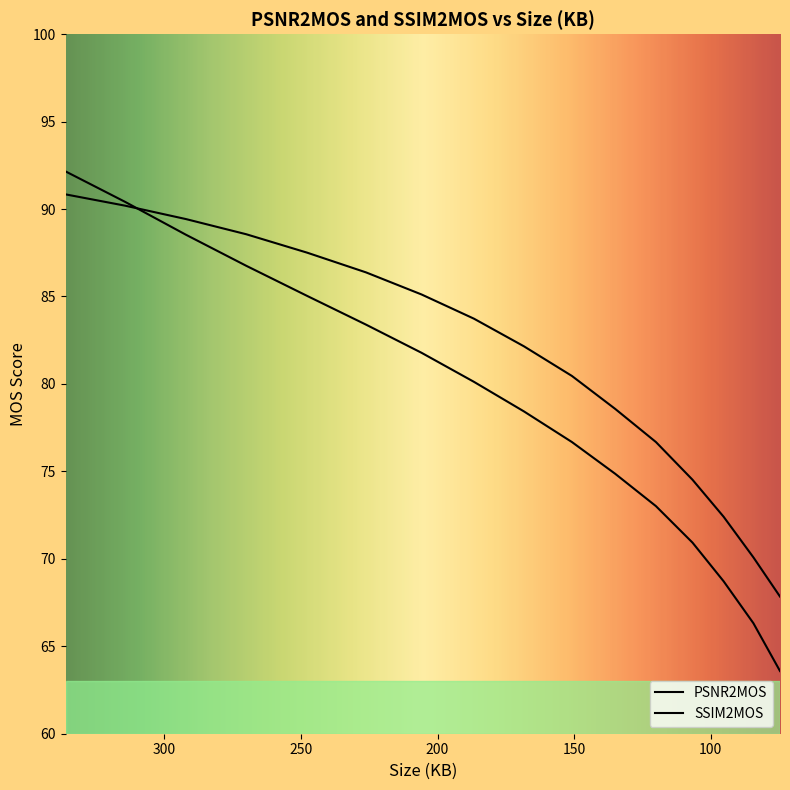

At which category is the sum across all series the highest?

336.203125